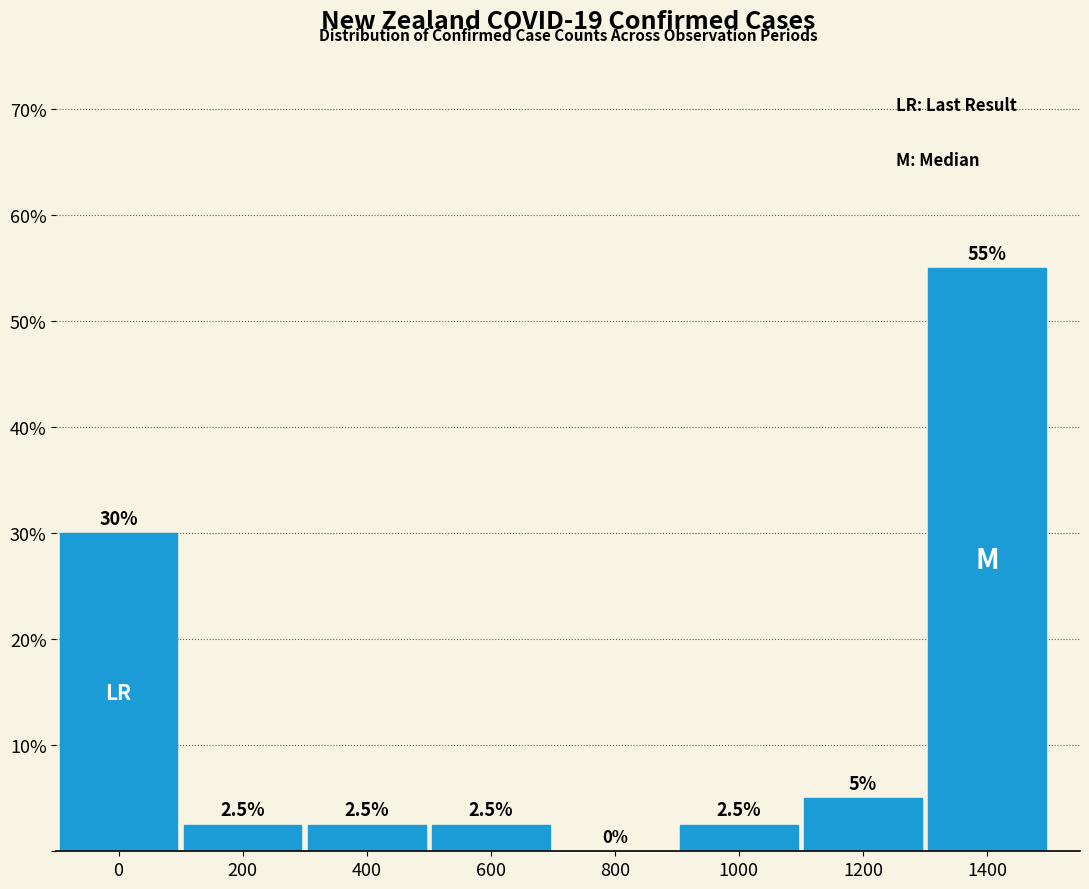

Reading left to right, list all the values displayed in this chart.

0=30.0	200=2.5	400=2.5	600=2.5	800=0.0	1000=2.5	1200=5.0	1400=55.0